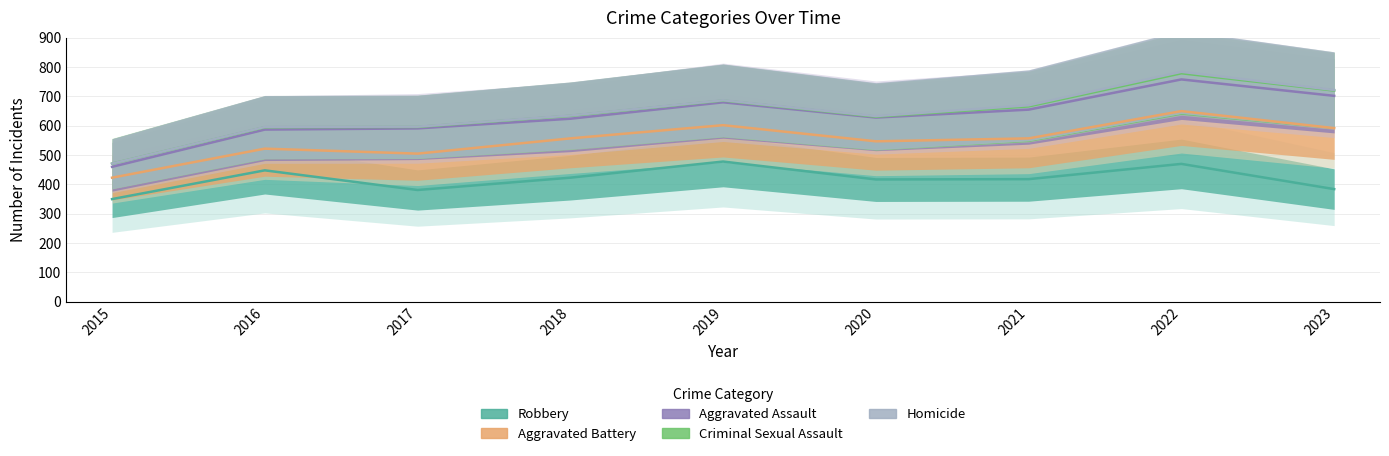

Which has a higher value, 2023 or 2020?

2020